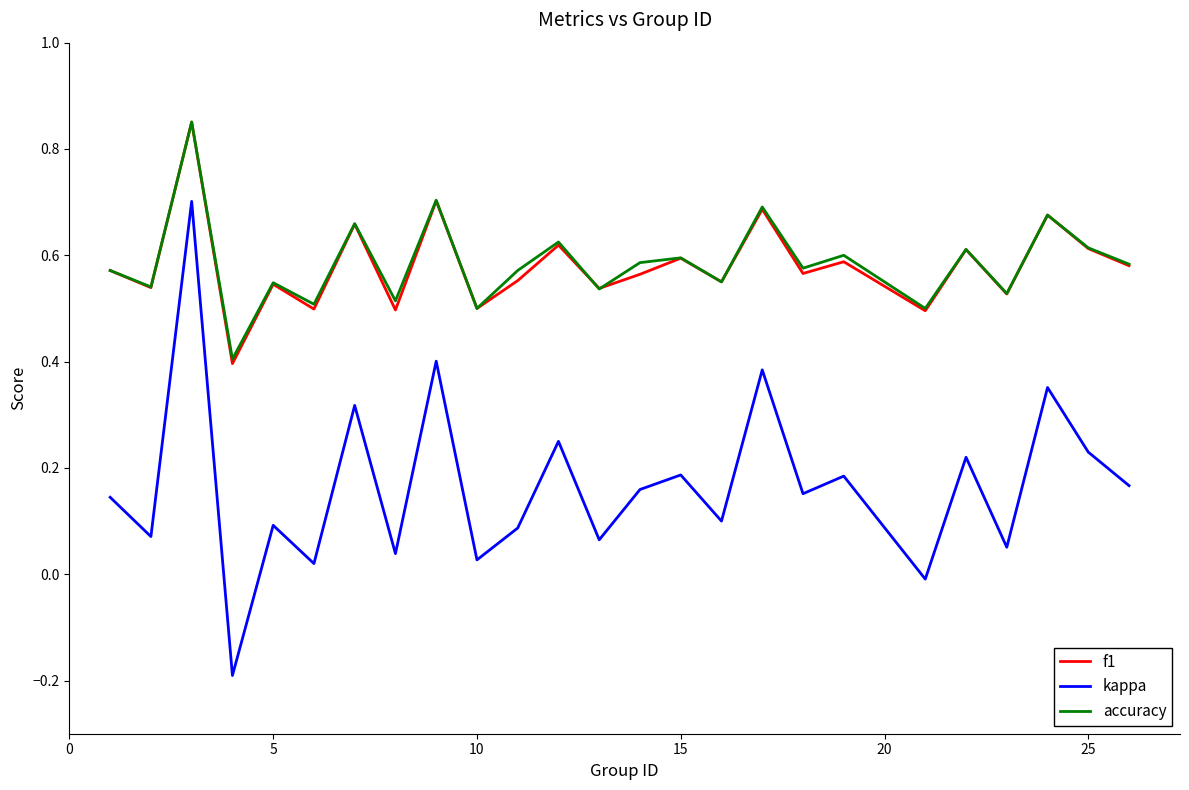

True or false: kappa and f1 cross at least once.

False